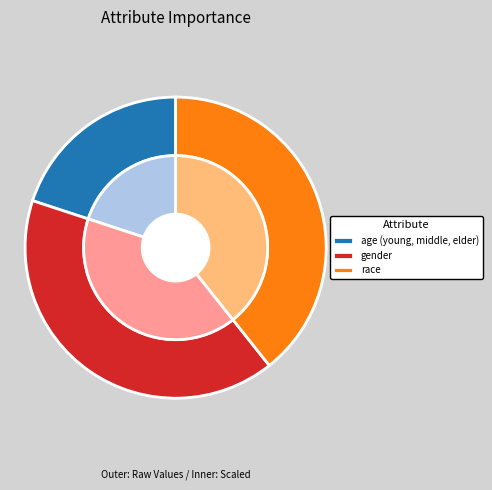

Count the number of slices in the pie.

3